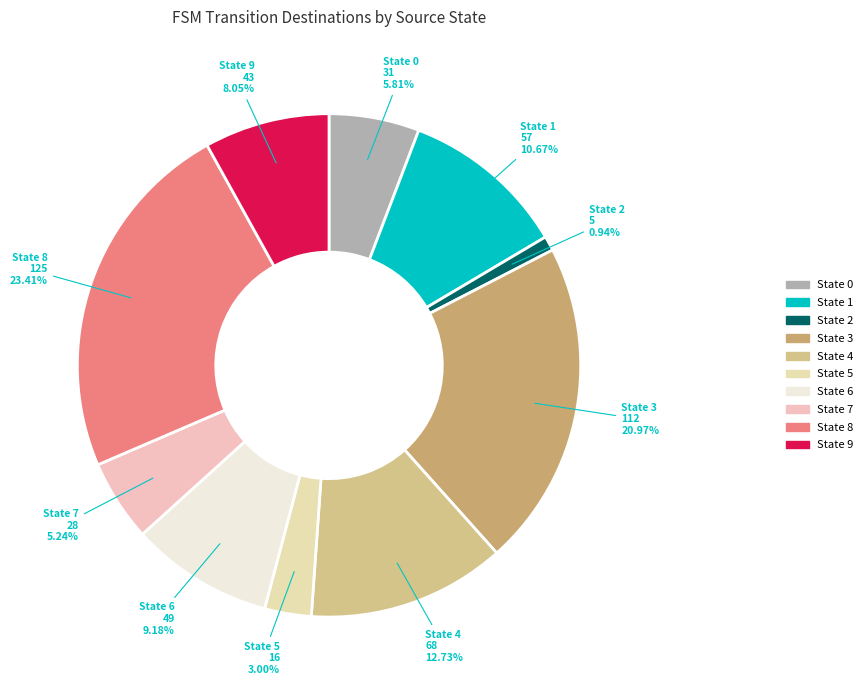

Is State 6 the majority of the pie?

No